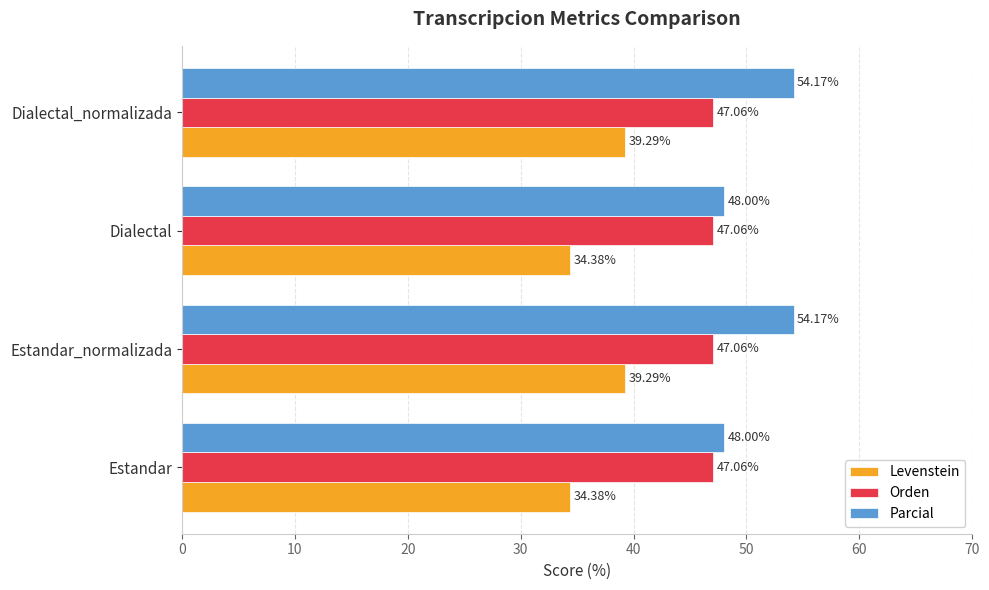

At how many categories does at least one series exceed 42?

4